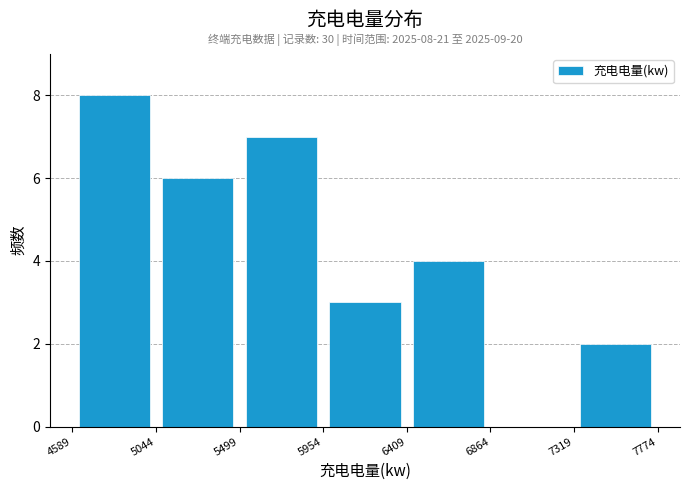

Over which range of the x-axis is the bar tallest?

4589 to 5044